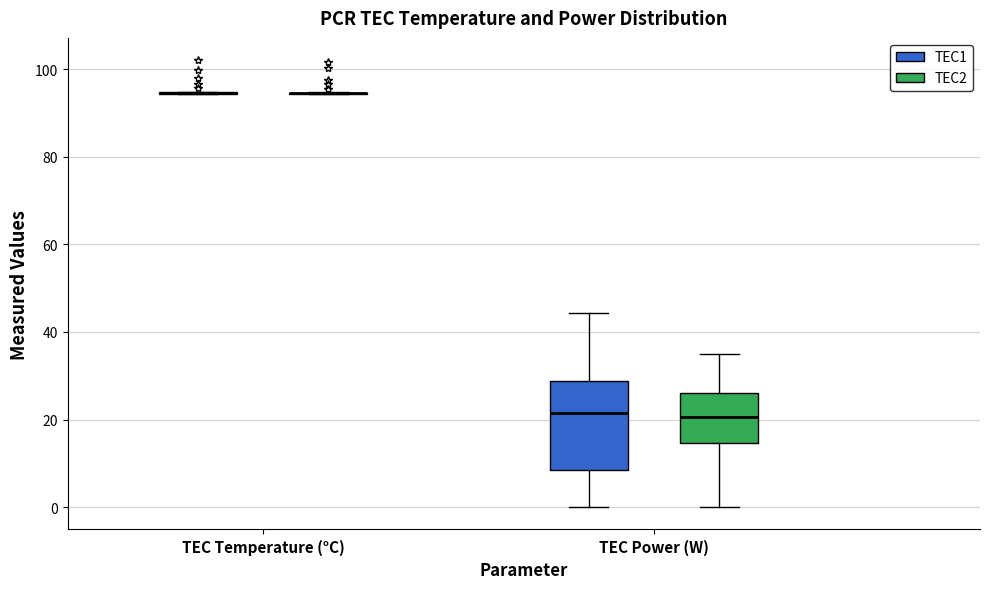

Reading left to right, transcribe this box plot: for each box, give where its median line is, the range the box spans, and where its two whiskers end, as read against the y-axis. The values are not printed on the chart, so give them approximately, as read against the axis.

TEC Temperature (°C) (TEC1): box collapsed to a line at 94, whiskers 94 to 94
TEC Temperature (°C) (TEC2): box collapsed to a line at 94, whiskers 94 to 94
TEC Power (W) (TEC1): median 22, box 8 to 28, whiskers 0 to 44
TEC Power (W) (TEC2): median 20, box 14 to 26, whiskers 0 to 36